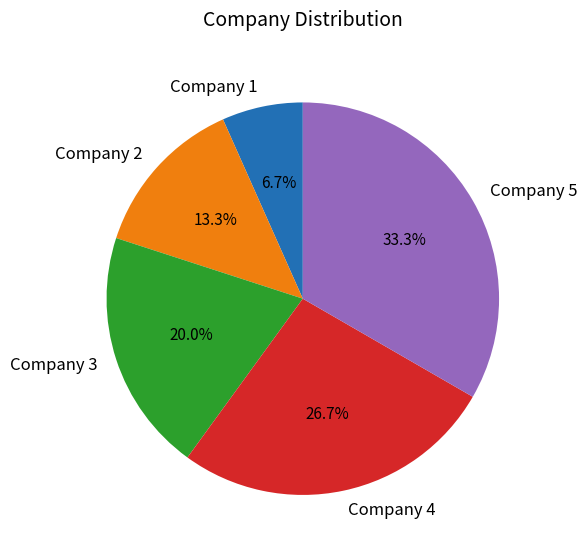

What percentage is the Company 5 slice, to the nearest percent?

33%